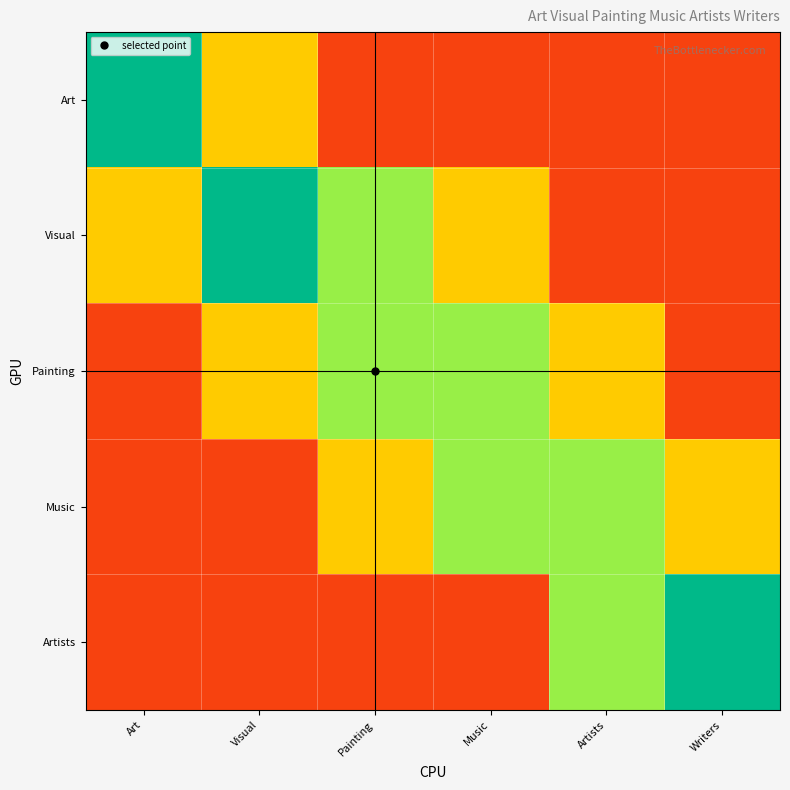

Reading left to right, transcribe all the data shown in this chart.

Art: Art=0.9	Visual=0.4	Painting=0.1	Music=0.1	Artists=0.1	Writers=0.1
Visual: Art=0.4	Visual=0.9	Painting=0.6	Music=0.4	Artists=0.1	Writers=0.1
Painting: Art=0.1	Visual=0.4	Painting=0.6	Music=0.6	Artists=0.4	Writers=0.1
Music: Art=0.1	Visual=0.1	Painting=0.4	Music=0.6	Artists=0.6	Writers=0.4
Artists: Art=0.1	Visual=0.1	Painting=0.1	Music=0.1	Artists=0.6	Writers=0.9